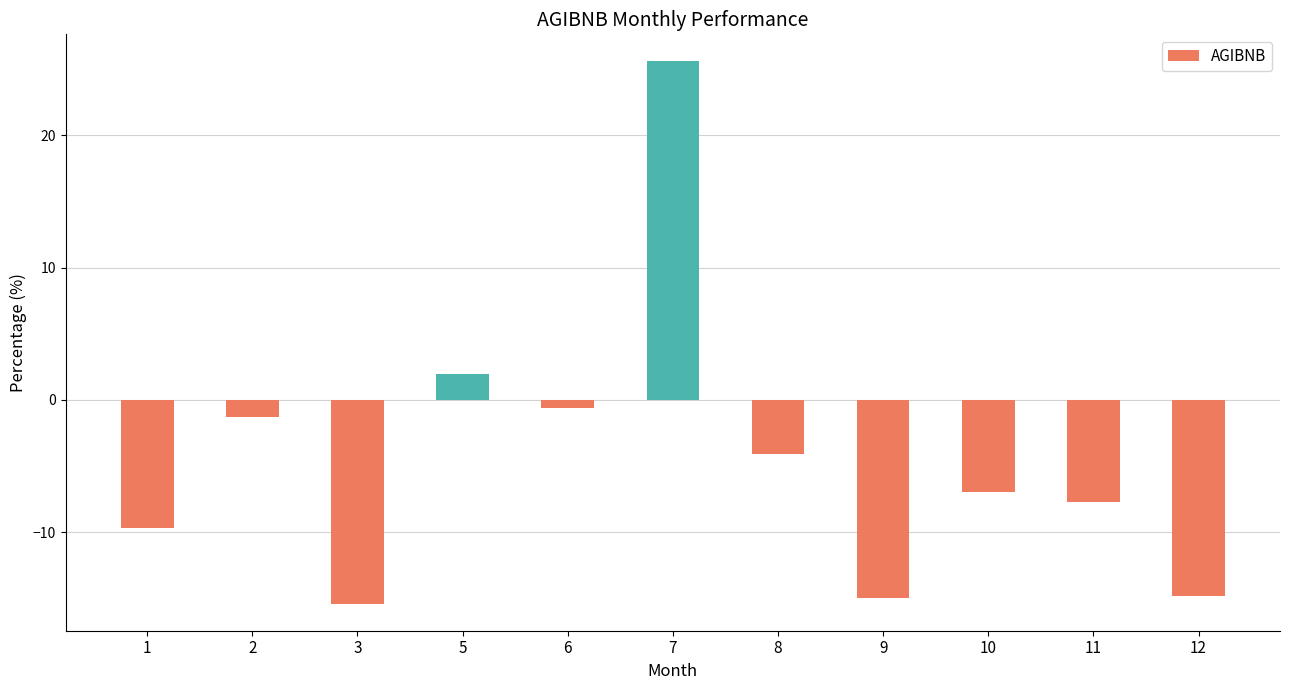

What is the minimum value shown in the chart?

-15.4